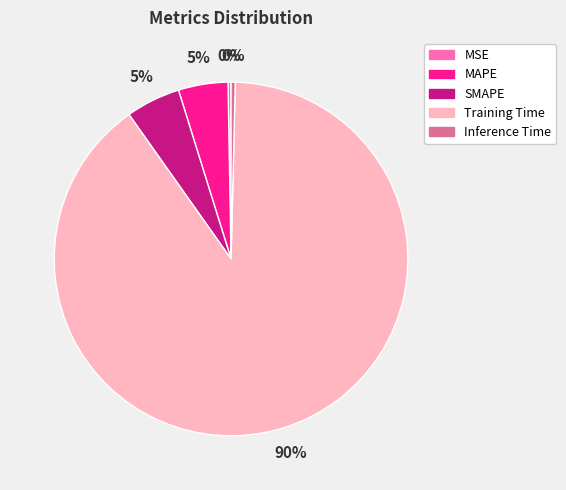

True or false: Training Time accounts for 90% of the total.

True